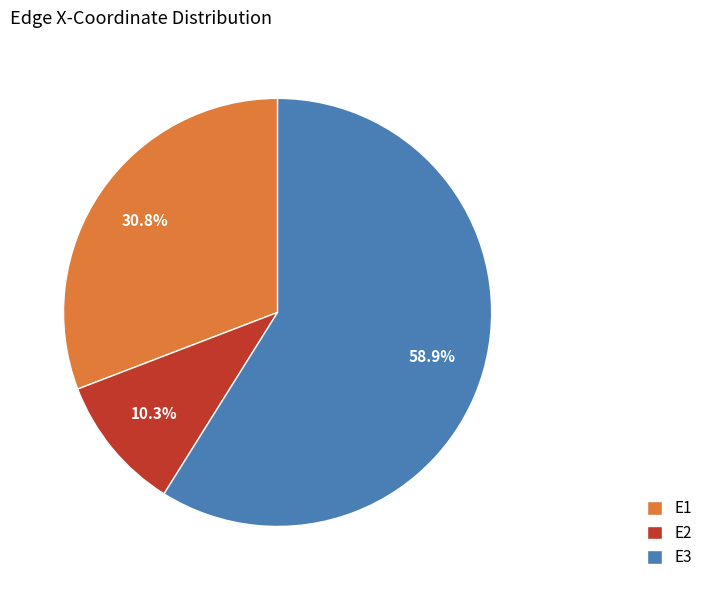

Which slice is the largest?

E3